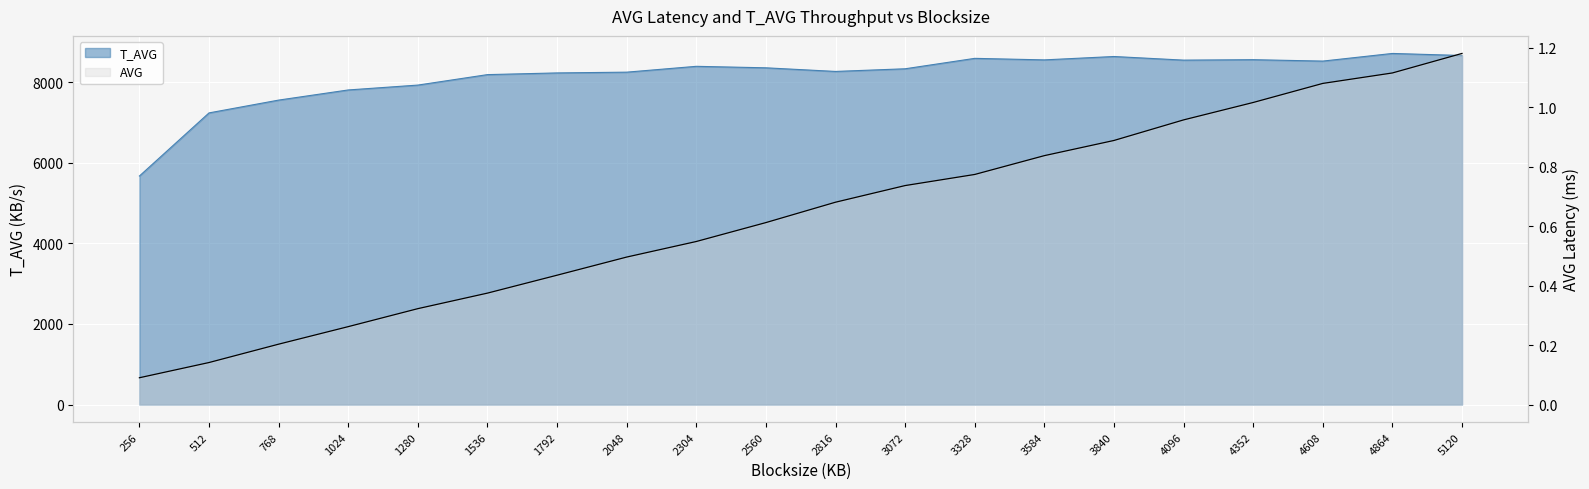

How many lines are shown in the chart?

2